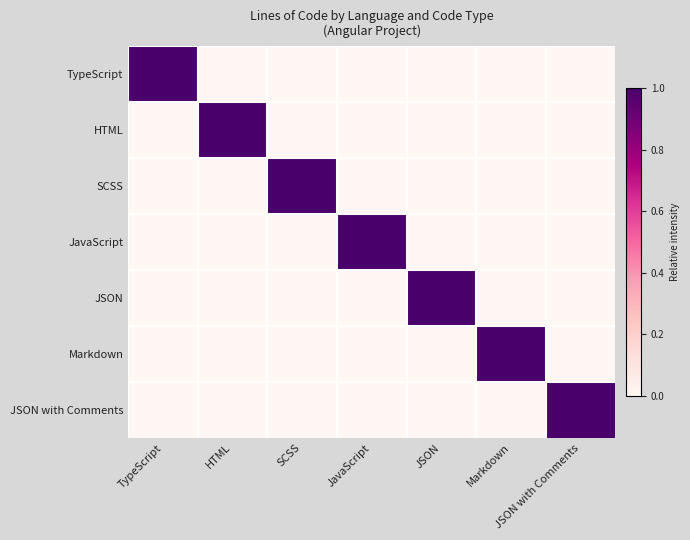

What is the greatest value displayed?

1